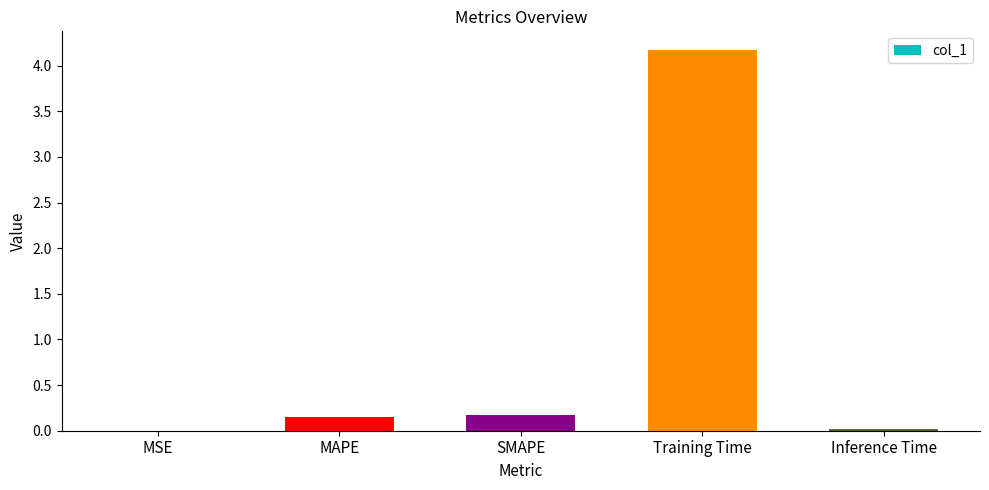

The chart shows a value of 6.1 at Training Time. True or false?

False